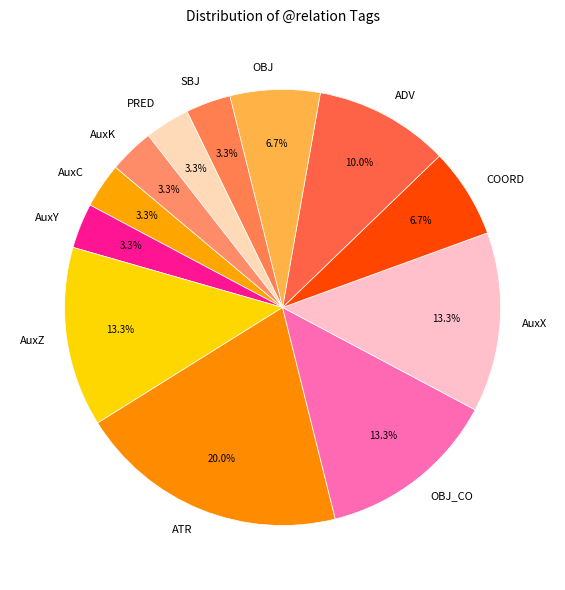

To the nearest percent, what is the combined percentage of ADV and AuxX?

23%